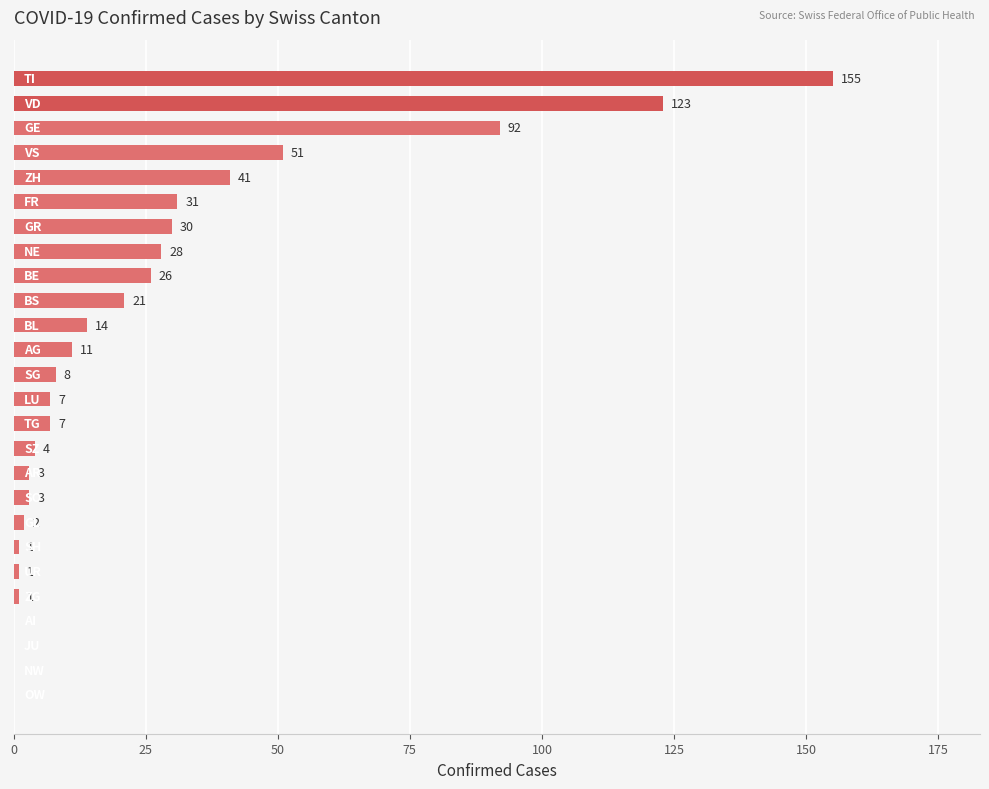

Does the chart contain stacked bars?

No